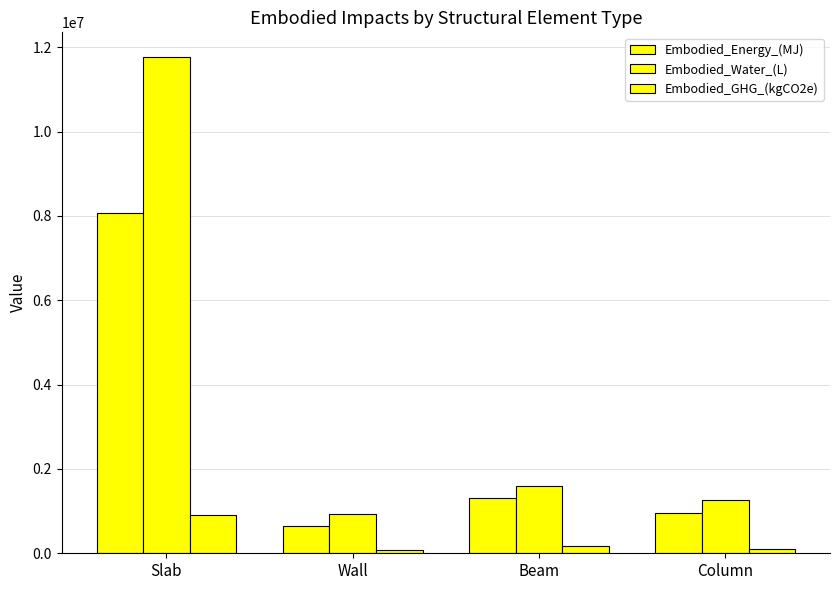

How many groups of bars are there?

4